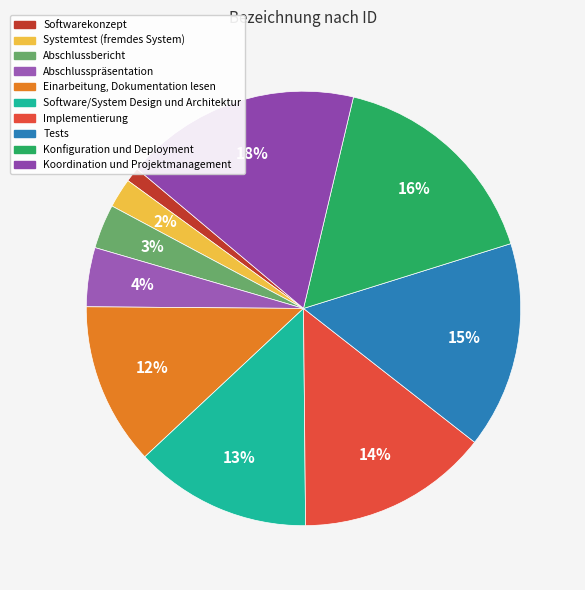

Which category has the biggest portion of the pie?

Koordination und Projektmanagement